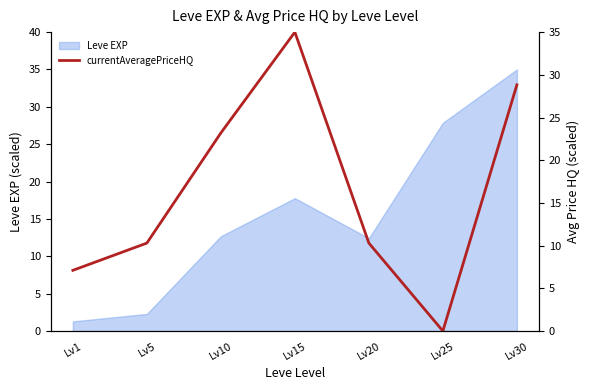

Where does the data first go above 10?

Lv5